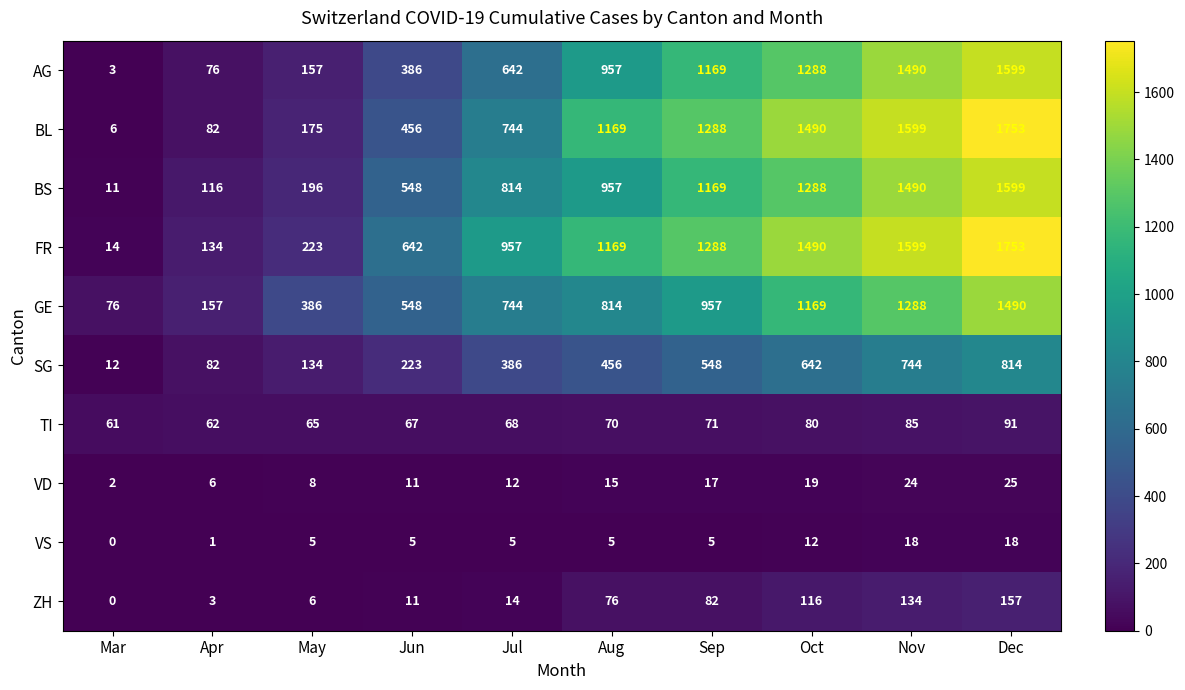

Rank the categories by SG value from highest to lowest.

Dec, Nov, Oct, Sep, Aug, Jul, Jun, May, Apr, Mar